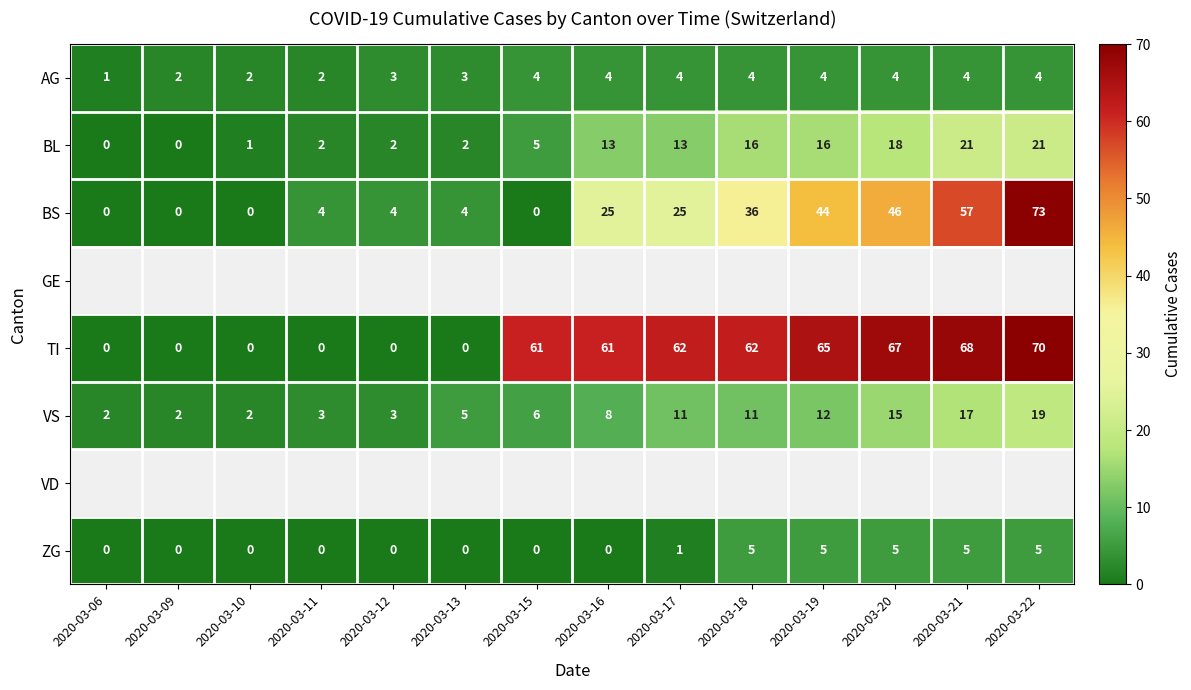

The BL series shows 5 at 2020-03-15. True or false?

True